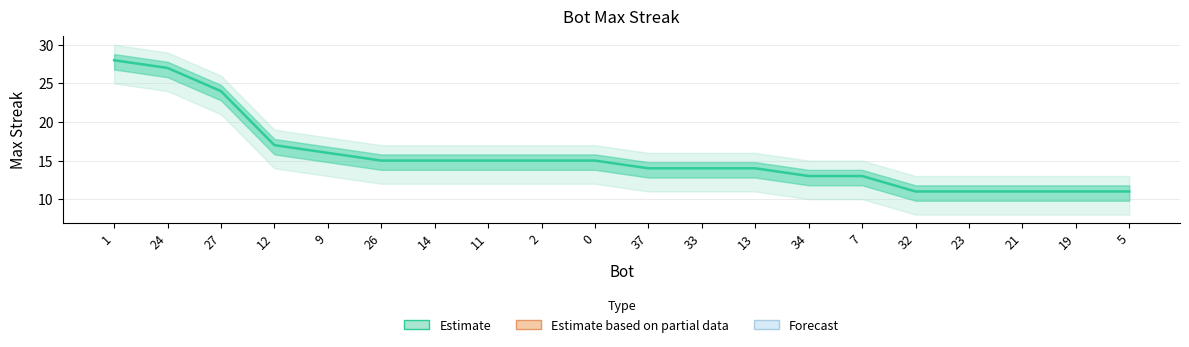

What is the smallest value displayed?

11